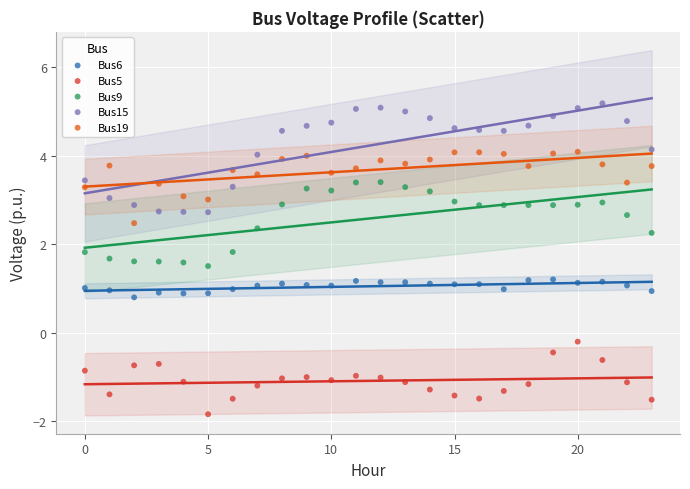

Which series reaches the minimum Y coordinate?

Bus5